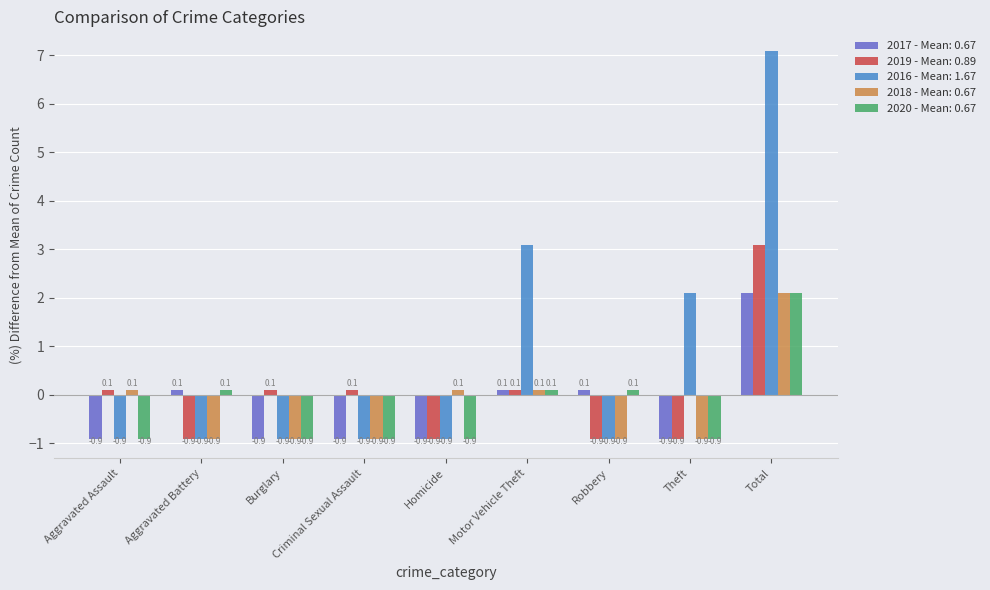

What is the maximum value shown in the chart?

7.1